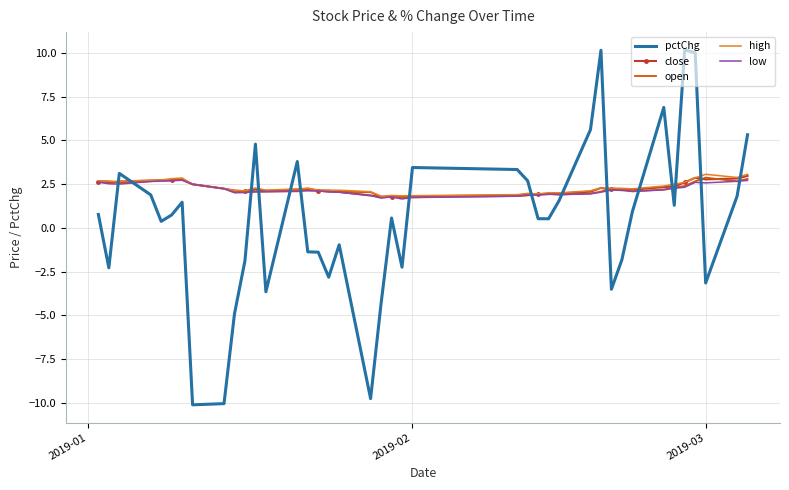

Which series has the widest spread of values?

pctChg